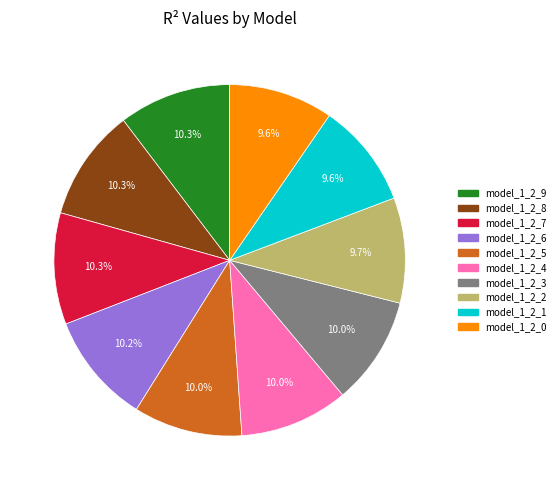

Which has a higher value, model_1_2_2 or model_1_2_8?

model_1_2_8